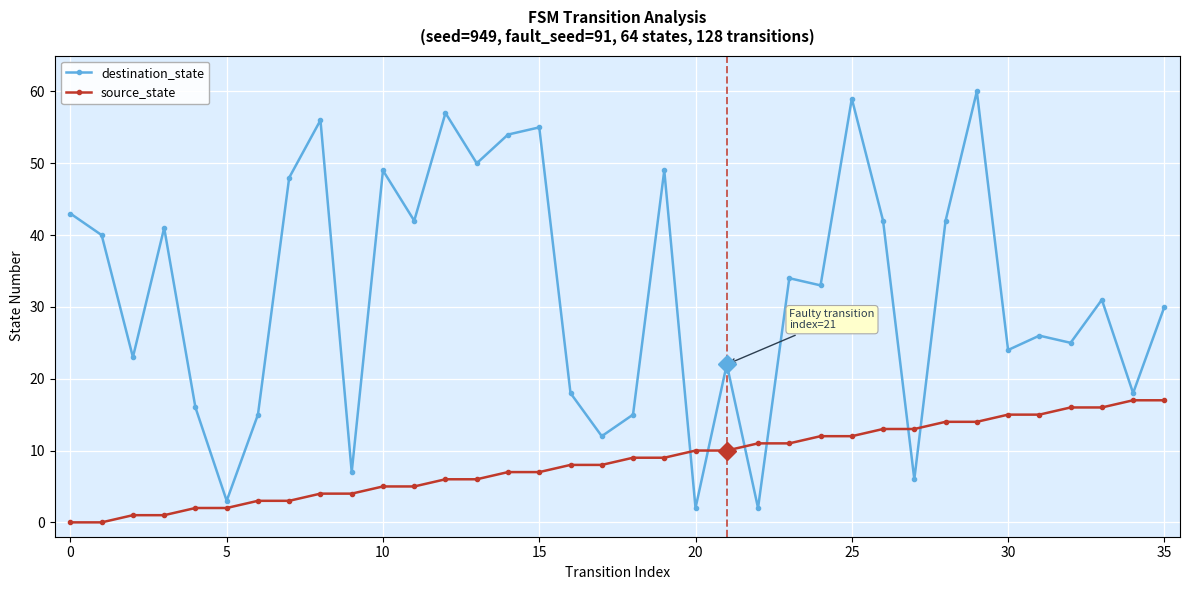

In destination_state, how many points are higher than both neighbors (excluding endpoints)?

12